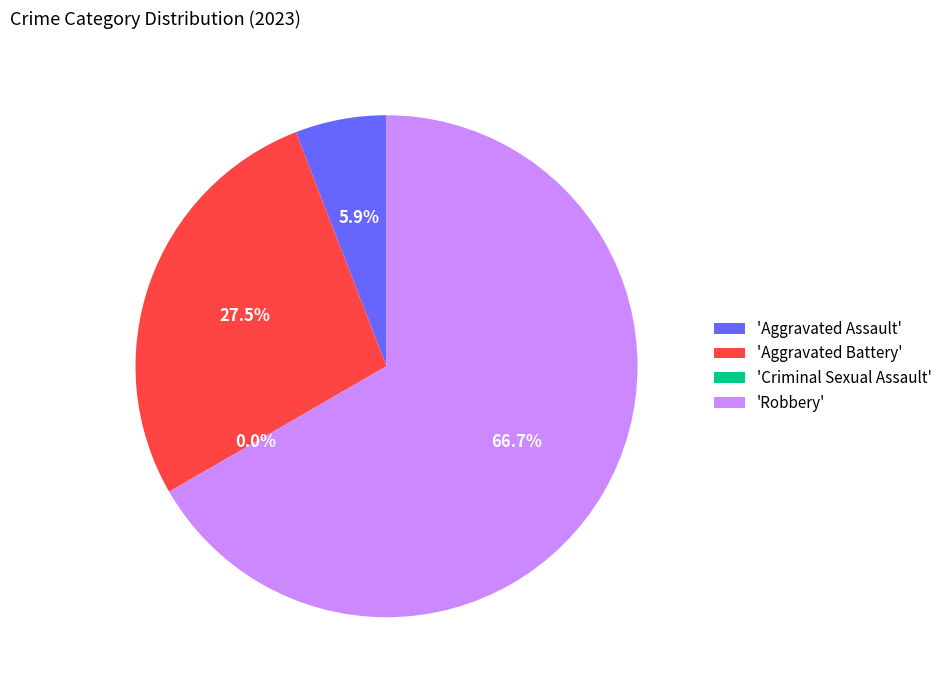

What is the change in value from Aggravated Assault to Robbery?

+31